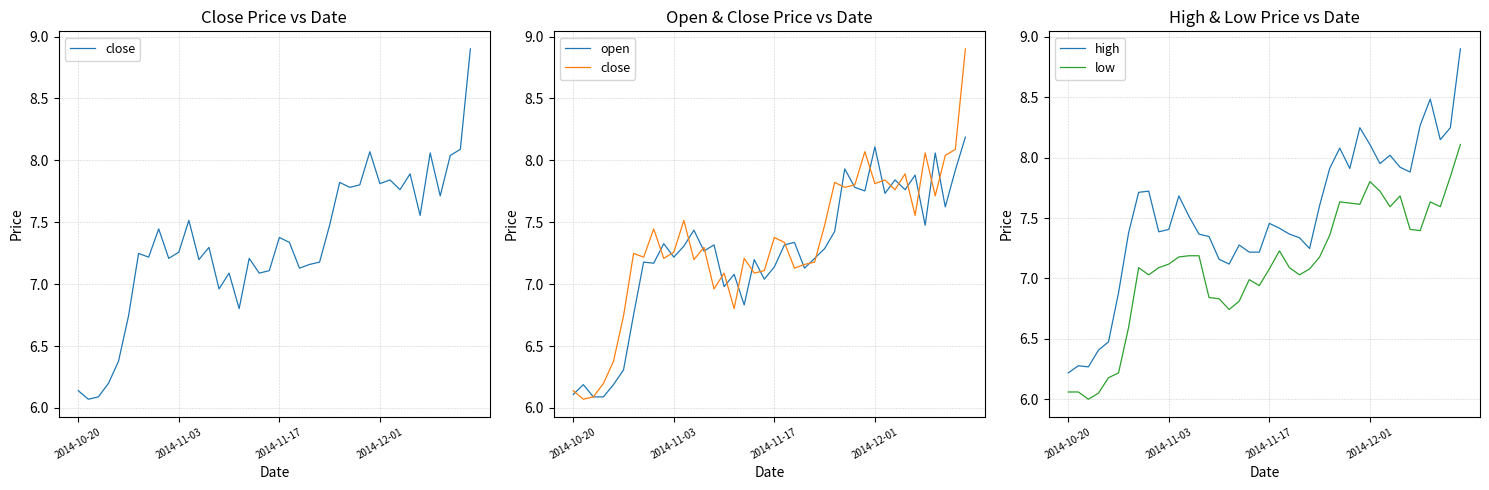

What is the highest value of the high series?

8.9